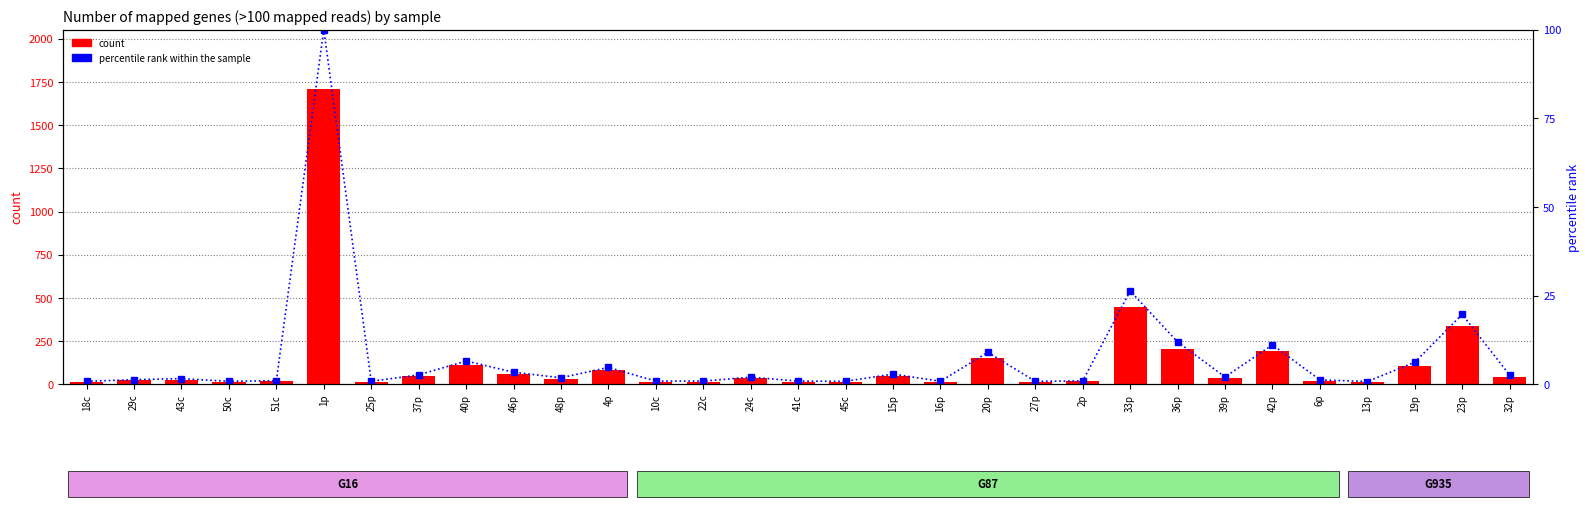

What is the total value across all series at 37p?

48.7